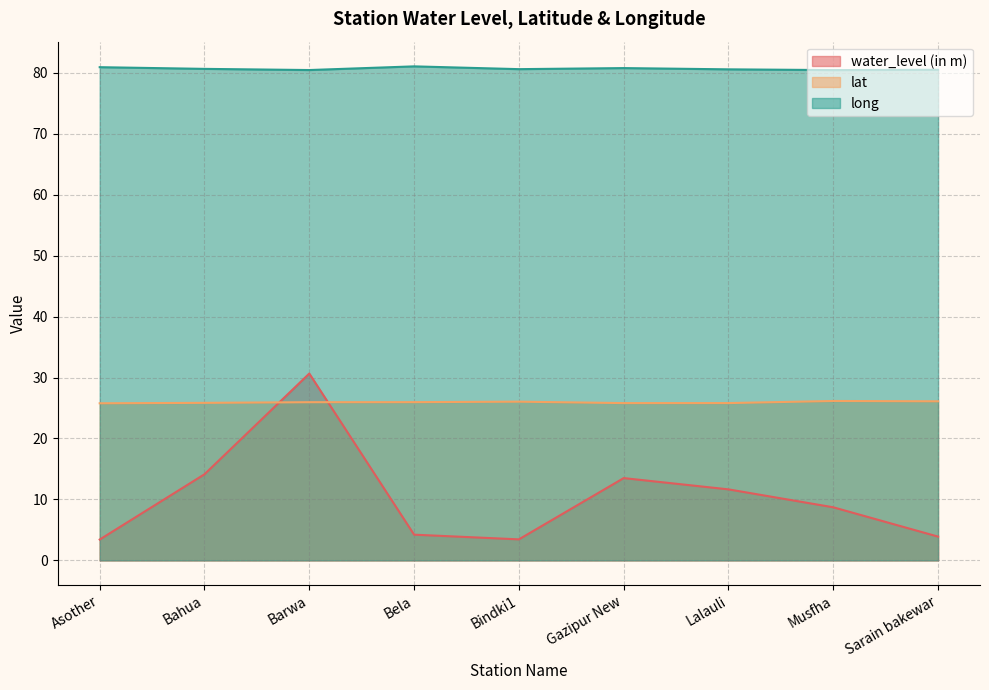

Between which two adjacent categories do water_level (in m) and lat first intersect?

Bahua and Barwa